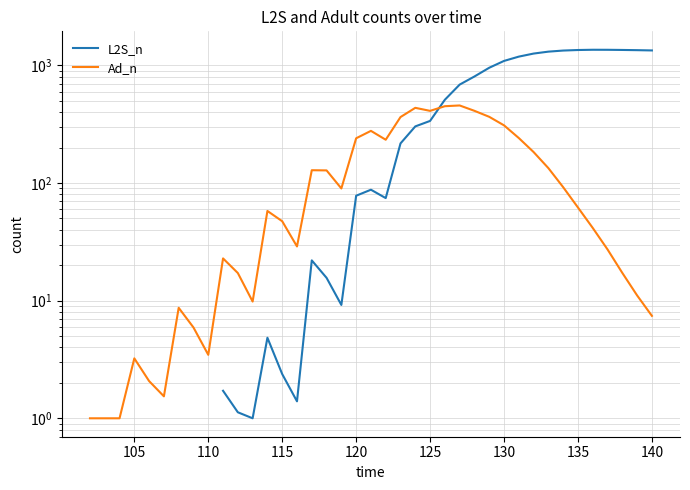

How many data points in Ad_n are less than 57?

19